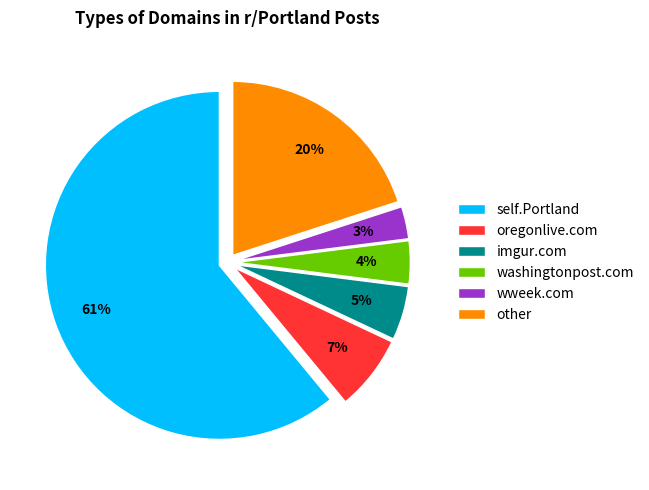

Which has a higher value, washingtonpost.com or other?

other